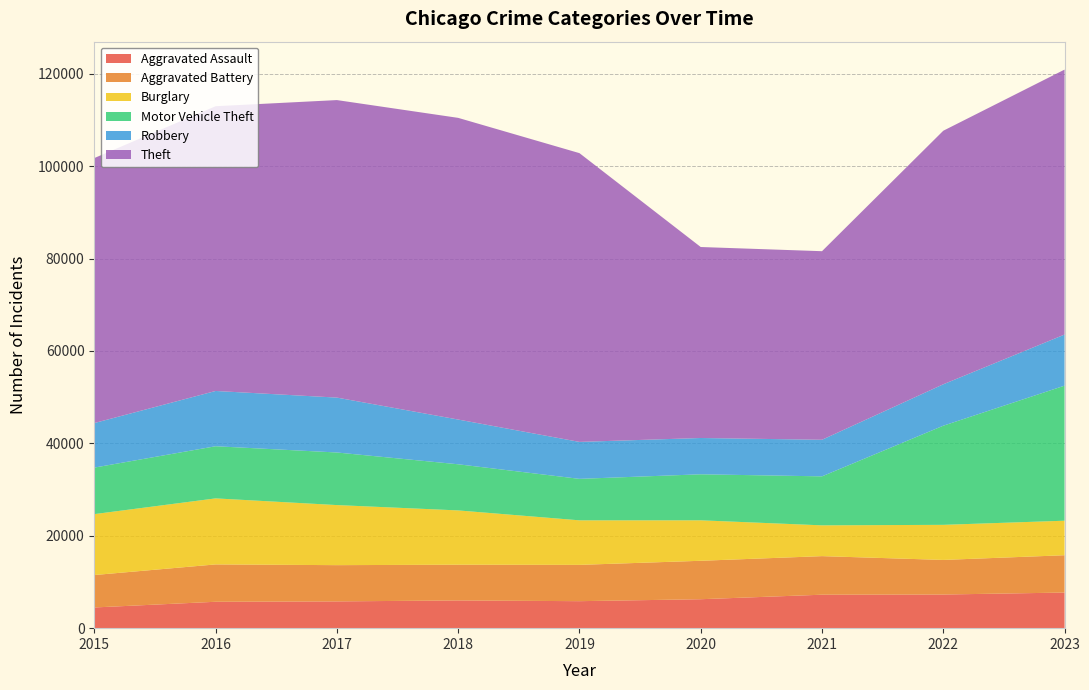

Reading left to right, what are all the values shown in this chart?

Aggravated Assault: 2015=4480	2016=5712	2017=5793	2018=6001	2019=5841	2020=6264	2021=7242	2022=7280	2023=7707
Aggravated Battery: 2015=7019	2016=8086	2017=7845	2018=7735	2019=7858	2020=8319	2021=8348	2022=7488	2023=8078
Burglary: 2015=13184	2016=14289	2017=13001	2018=11747	2019=9638	2020=8758	2021=6662	2022=7592	2023=7471
Motor Vehicle Theft: 2015=10068	2016=11285	2017=11380	2018=9984	2019=8977	2020=9959	2021=10602	2022=21456	2023=29227
Robbery: 2015=9638	2016=11960	2017=11880	2018=9681	2019=7995	2020=7855	2021=7918	2022=8962	2023=11059
Theft: 2015=57350	2016=61623	2017=64386	2018=65288	2019=62494	2020=41331	2021=40809	2022=54872	2023=57340